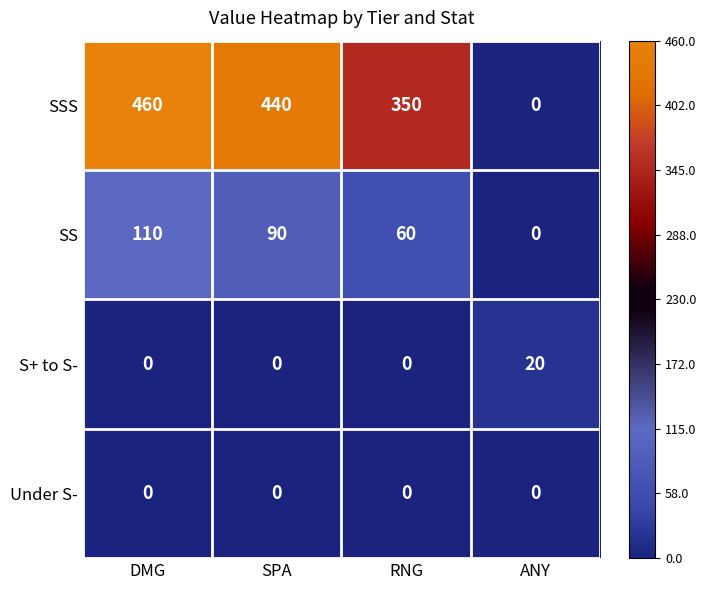

Reading left to right, extract all data points from this chart.

SSS: 460	440	350	0
SS: 110	90	60	0
S+ to S-: 0	0	0	20
Under S-: 0	0	0	0